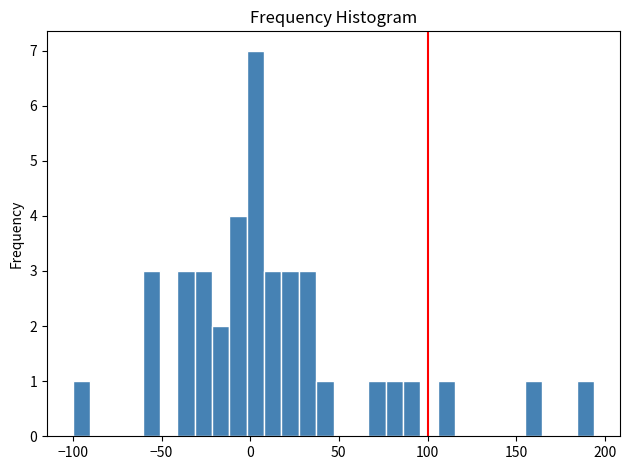

Around what value on the x-axis is the tallest bar? Give the approximate position of its centre, as read against the axis.

5